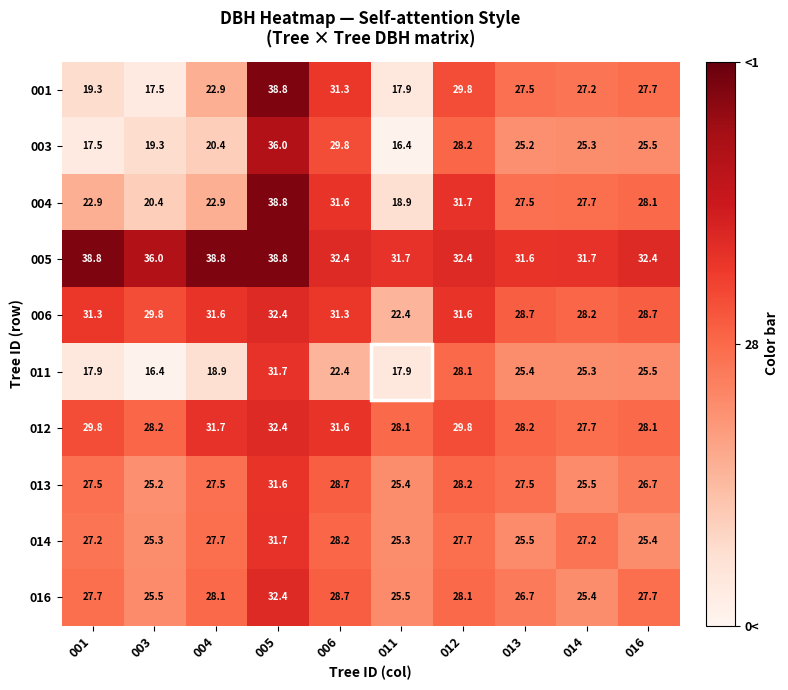

Which category has the lowest value in the 001 series?

003